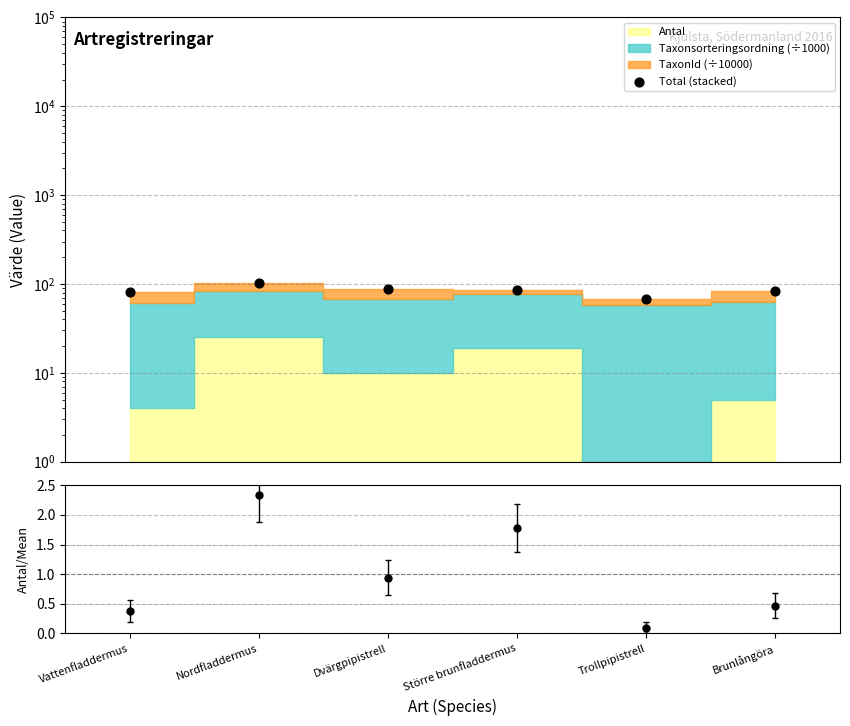

What is the change in value from Dvärgpipistrell to Trollpipistrell?

-19.6